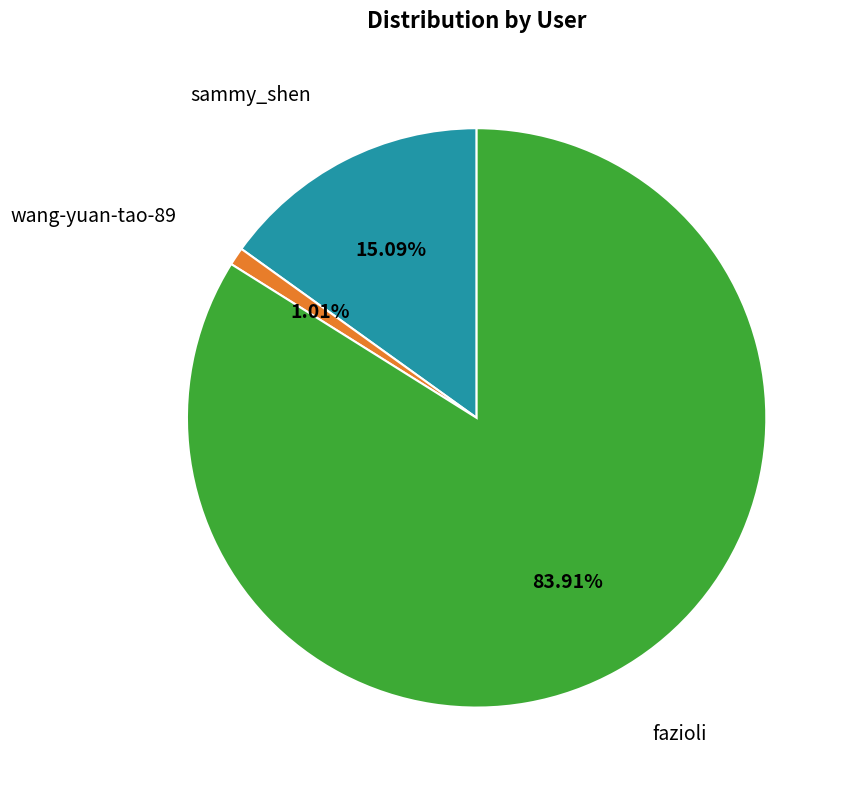

What is the smallest slice in the pie chart?

wang-yuan-tao-89